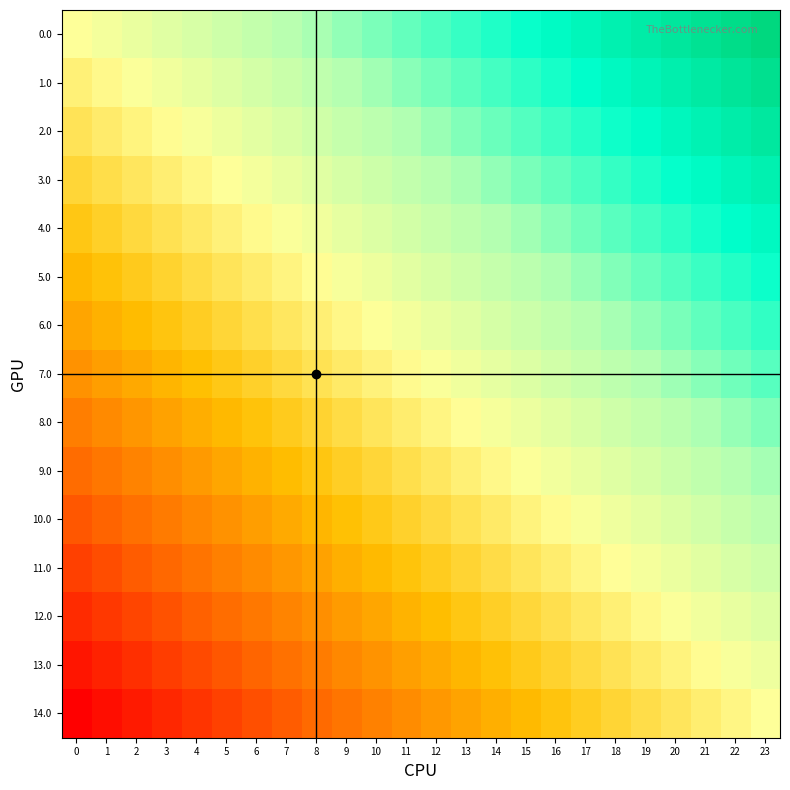

Reading left to right, list all the values displayed in this chart.

0.0: 0=0.5	1=0.5	2=0.5	3=0.6	4=0.6	5=0.6	6=0.6	7=0.7	8=0.7	9=0.7	10=0.7	11=0.7	12=0.8	13=0.8	14=0.8	15=0.8	16=0.8	17=0.9	18=0.9	19=0.9	20=0.9	21=1.0	22=1.0	23=1.0
1.0: 0=0.5	1=0.5	2=0.5	3=0.5	4=0.6	5=0.6	6=0.6	7=0.6	8=0.6	9=0.7	10=0.7	11=0.7	12=0.7	13=0.7	14=0.8	15=0.8	16=0.8	17=0.8	18=0.9	19=0.9	20=0.9	21=0.9	22=0.9	23=1.0
2.0: 0=0.4	1=0.5	2=0.5	3=0.5	4=0.5	5=0.5	6=0.6	7=0.6	8=0.6	9=0.6	10=0.6	11=0.7	12=0.7	13=0.7	14=0.7	15=0.8	16=0.8	17=0.8	18=0.8	19=0.8	20=0.9	21=0.9	22=0.9	23=0.9
3.0: 0=0.4	1=0.4	2=0.4	3=0.5	4=0.5	5=0.5	6=0.5	7=0.5	8=0.6	9=0.6	10=0.6	11=0.6	12=0.7	13=0.7	14=0.7	15=0.7	16=0.7	17=0.8	18=0.8	19=0.8	20=0.8	21=0.8	22=0.9	23=0.9
4.0: 0=0.4	1=0.4	2=0.4	3=0.4	4=0.4	5=0.5	6=0.5	7=0.5	8=0.5	9=0.6	10=0.6	11=0.6	12=0.6	13=0.6	14=0.7	15=0.7	16=0.7	17=0.7	18=0.7	19=0.8	20=0.8	21=0.8	22=0.8	23=0.9
5.0: 0=0.3	1=0.3	2=0.4	3=0.4	4=0.4	5=0.4	6=0.5	7=0.5	8=0.5	9=0.5	10=0.5	11=0.6	12=0.6	13=0.6	14=0.6	15=0.6	16=0.7	17=0.7	18=0.7	19=0.7	20=0.8	21=0.8	22=0.8	23=0.8
6.0: 0=0.3	1=0.3	2=0.3	3=0.4	4=0.4	5=0.4	6=0.4	7=0.4	8=0.5	9=0.5	10=0.5	11=0.5	12=0.5	13=0.6	14=0.6	15=0.6	16=0.6	17=0.7	18=0.7	19=0.7	20=0.7	21=0.7	22=0.8	23=0.8
7.0: 0=0.2	1=0.3	2=0.3	3=0.3	4=0.3	5=0.4	6=0.4	7=0.4	8=0.4	9=0.4	10=0.5	11=0.5	12=0.5	13=0.5	14=0.6	15=0.6	16=0.6	17=0.6	18=0.6	19=0.7	20=0.7	21=0.7	22=0.7	23=0.8
8.0: 0=0.2	1=0.2	2=0.3	3=0.3	4=0.3	5=0.3	6=0.3	7=0.4	8=0.4	9=0.4	10=0.4	11=0.5	12=0.5	13=0.5	14=0.5	15=0.5	16=0.6	17=0.6	18=0.6	19=0.6	20=0.6	21=0.7	22=0.7	23=0.7
9.0: 0=0.2	1=0.2	2=0.2	3=0.2	4=0.3	5=0.3	6=0.3	7=0.3	8=0.4	9=0.4	10=0.4	11=0.4	12=0.4	13=0.5	14=0.5	15=0.5	16=0.5	17=0.5	18=0.6	19=0.6	20=0.6	21=0.6	22=0.7	23=0.7
10.0: 0=0.1	1=0.2	2=0.2	3=0.2	4=0.2	5=0.3	6=0.3	7=0.3	8=0.3	9=0.3	10=0.4	11=0.4	12=0.4	13=0.4	14=0.4	15=0.5	16=0.5	17=0.5	18=0.5	19=0.6	20=0.6	21=0.6	22=0.6	23=0.6
11.0: 0=0.1	1=0.1	2=0.2	3=0.2	4=0.2	5=0.2	6=0.2	7=0.3	8=0.3	9=0.3	10=0.3	11=0.3	12=0.4	13=0.4	14=0.4	15=0.4	16=0.5	17=0.5	18=0.5	19=0.5	20=0.5	21=0.6	22=0.6	23=0.6
12.0: 0=0.1	1=0.1	2=0.1	3=0.1	4=0.2	5=0.2	6=0.2	7=0.2	8=0.2	9=0.3	10=0.3	11=0.3	12=0.3	13=0.4	14=0.4	15=0.4	16=0.4	17=0.4	18=0.5	19=0.5	20=0.5	21=0.5	22=0.5	23=0.6
13.0: 0=0.0	1=0.1	2=0.1	3=0.1	4=0.1	5=0.1	6=0.2	7=0.2	8=0.2	9=0.2	10=0.3	11=0.3	12=0.3	13=0.3	14=0.3	15=0.4	16=0.4	17=0.4	18=0.4	19=0.4	20=0.5	21=0.5	22=0.5	23=0.5
14.0: 0=0.0	1=0.0	2=0.0	3=0.1	4=0.1	5=0.1	6=0.1	7=0.2	8=0.2	9=0.2	10=0.2	11=0.2	12=0.3	13=0.3	14=0.3	15=0.3	16=0.3	17=0.4	18=0.4	19=0.4	20=0.4	21=0.5	22=0.5	23=0.5